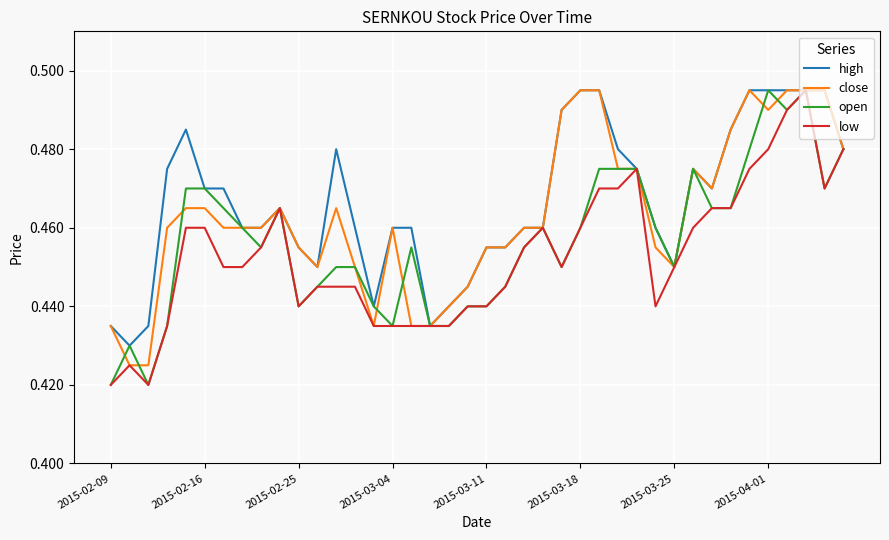

What is the value of the close point at the 13th from the left?

0.5